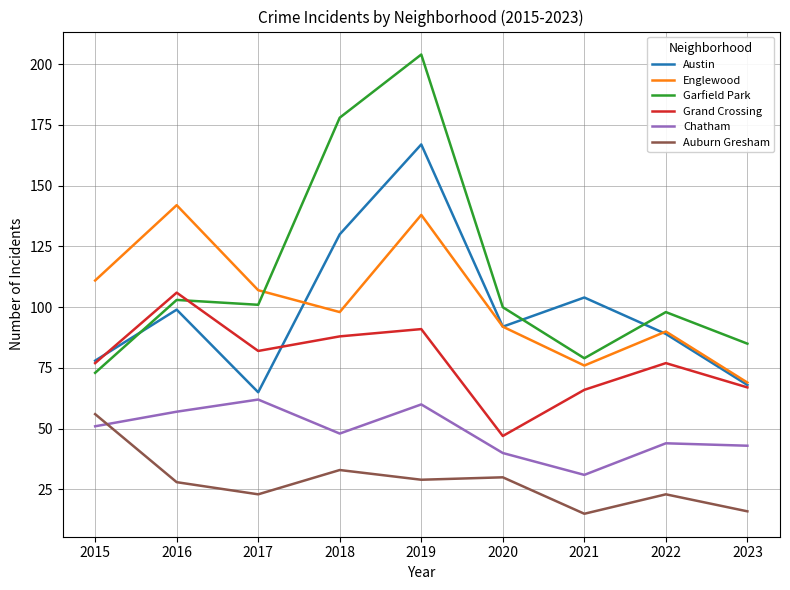

What is the maximum value for Chatham?

62